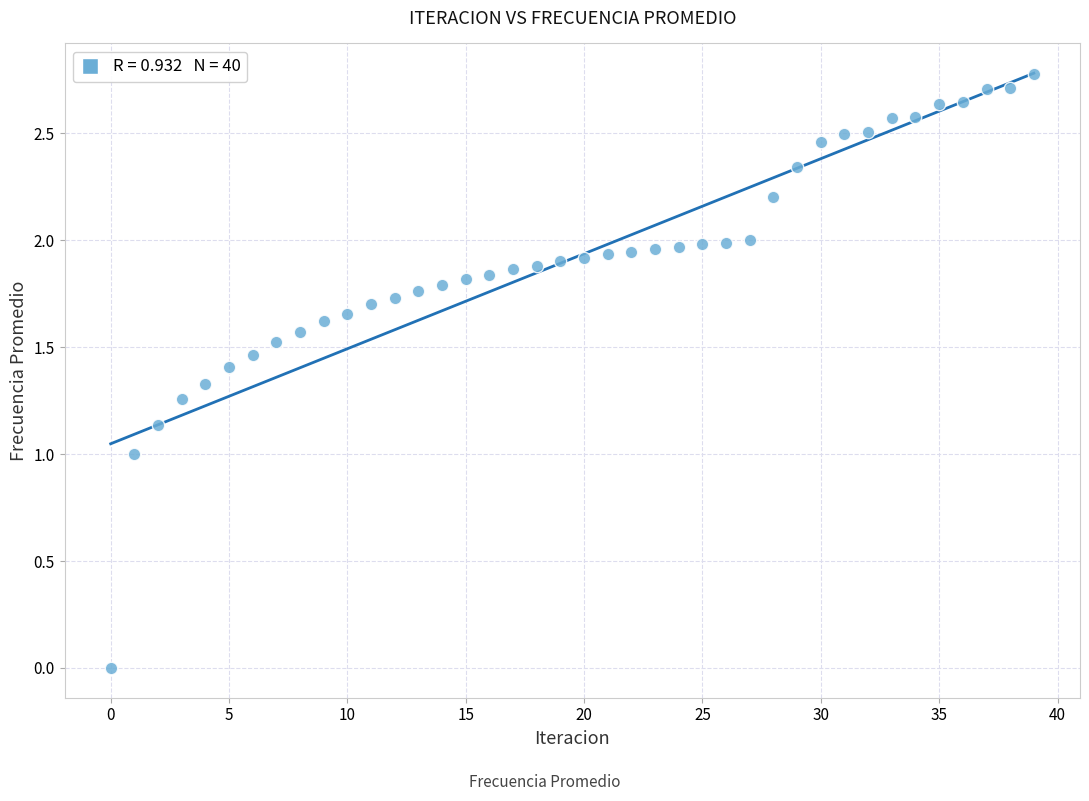

What is the range of Y values (max minus min)?

2.8